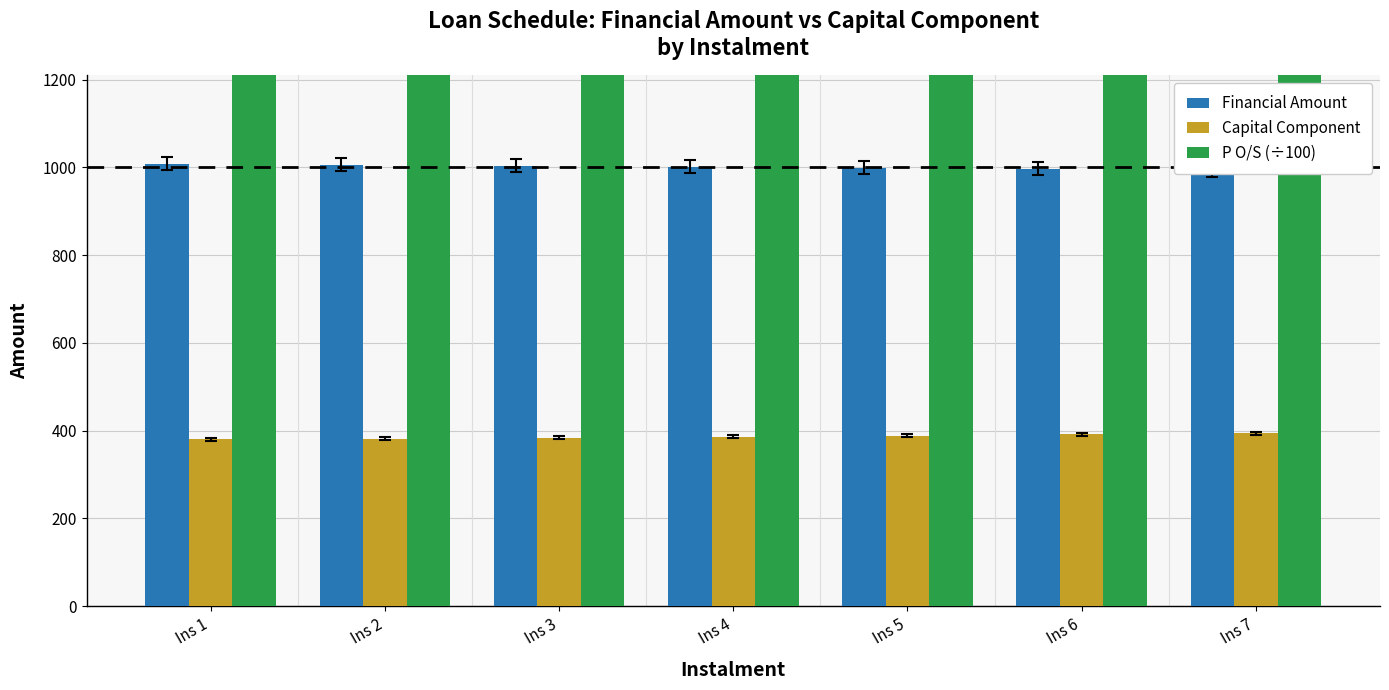

Reading right to left, what are all the values shown in this chart?

Financial Amount: Ins 7=994.3	Ins 6=996.6	Ins 5=998.9	Ins 4=1001.2	Ins 3=1003.5	Ins 2=1005.8	Ins 1=1008.0
Capital Component: Ins 7=393.7	Ins 6=391.4	Ins 5=389.1	Ins 4=386.8	Ins 3=384.5	Ins 2=382.2	Ins 1=380.0
P O/S (÷100): Ins 7=1672.9	Ins 6=1676.9	Ins 5=1680.8	Ins 4=1684.7	Ins 3=1688.5	Ins 2=1692.4	Ins 1=1696.2